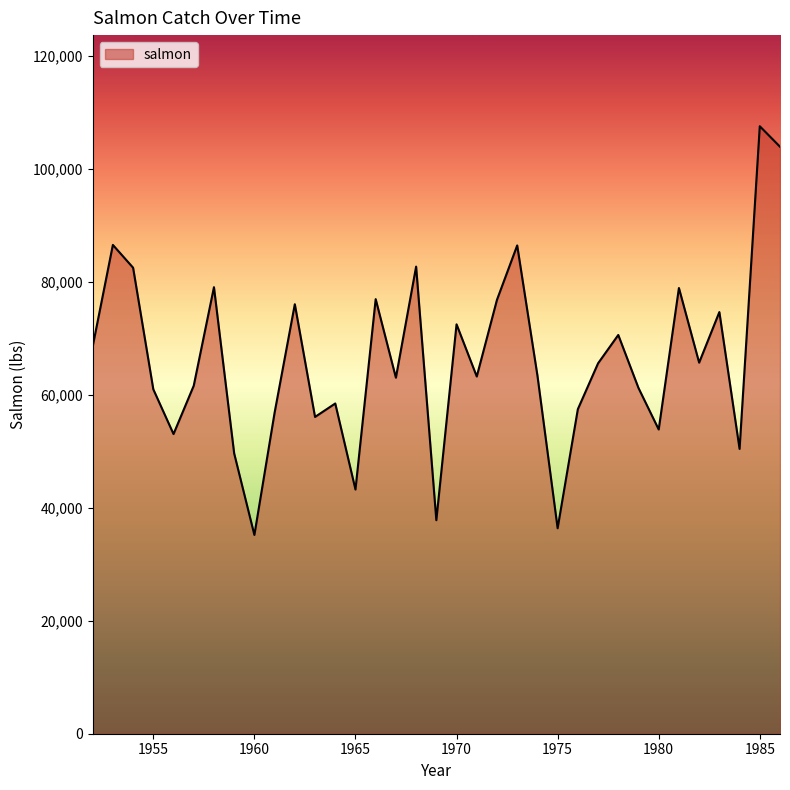

What is the smallest value displayed?

35194.2